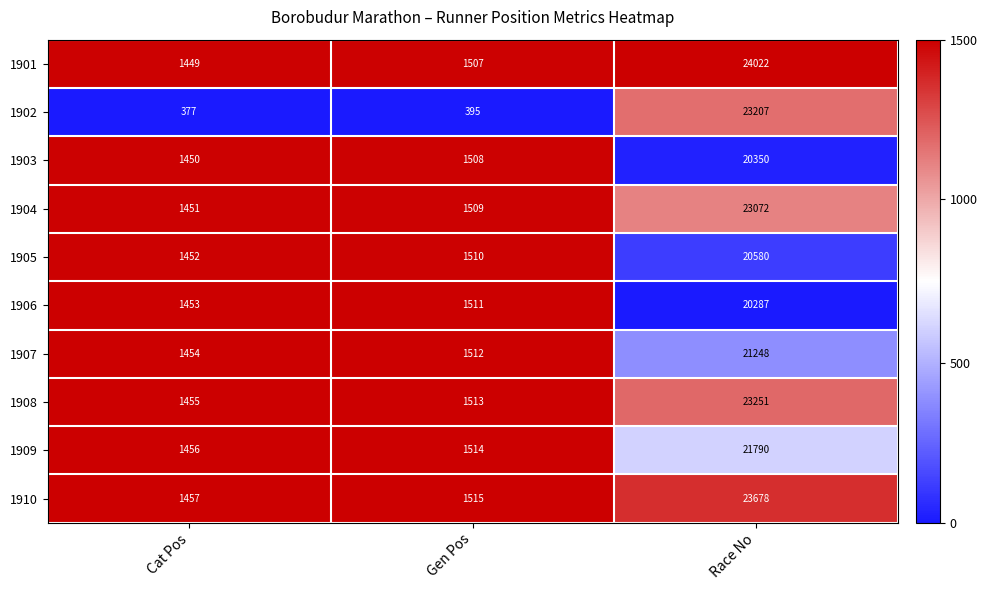

The 1910 series shows 1515 at Gen Pos. True or false?

True